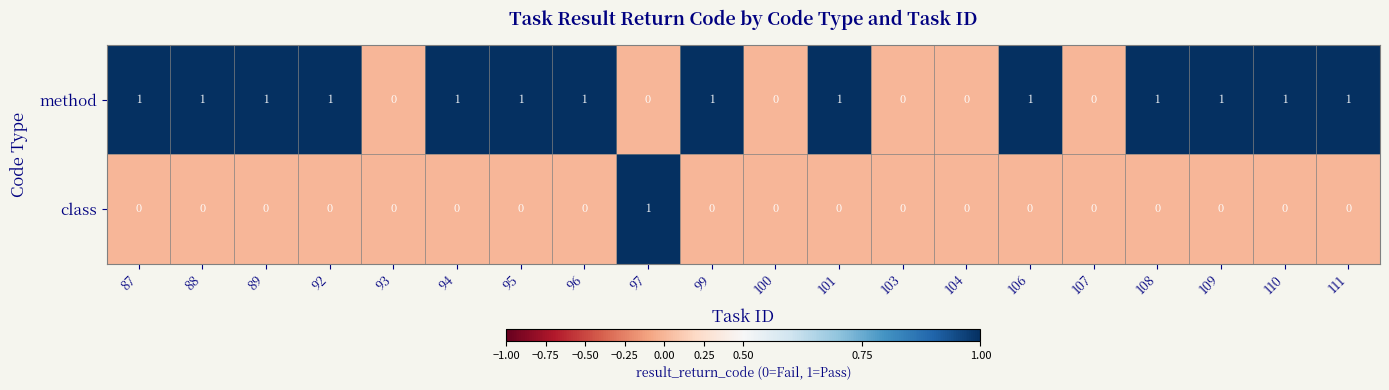

The value of method at 95 is 1. True or false?

True